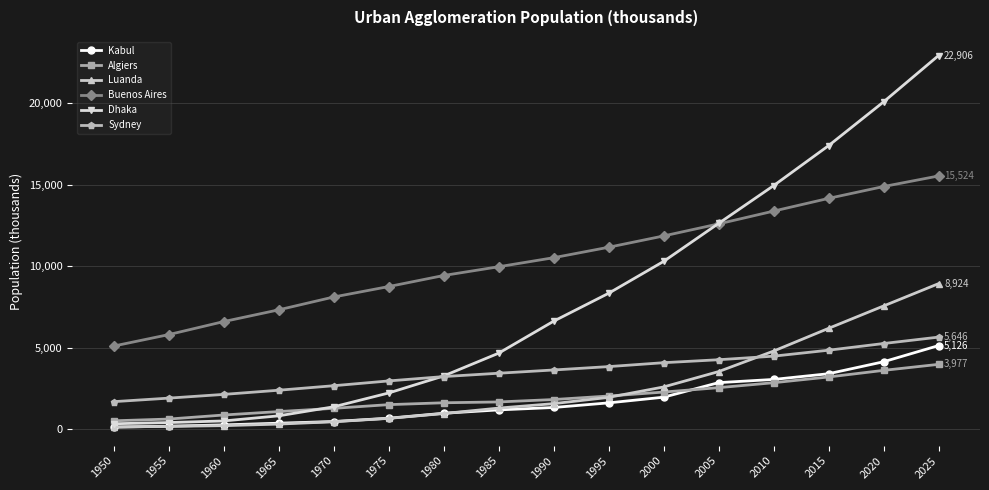

What is the difference between the maximum and minimum values in the Buenos Aires series?

10426.6